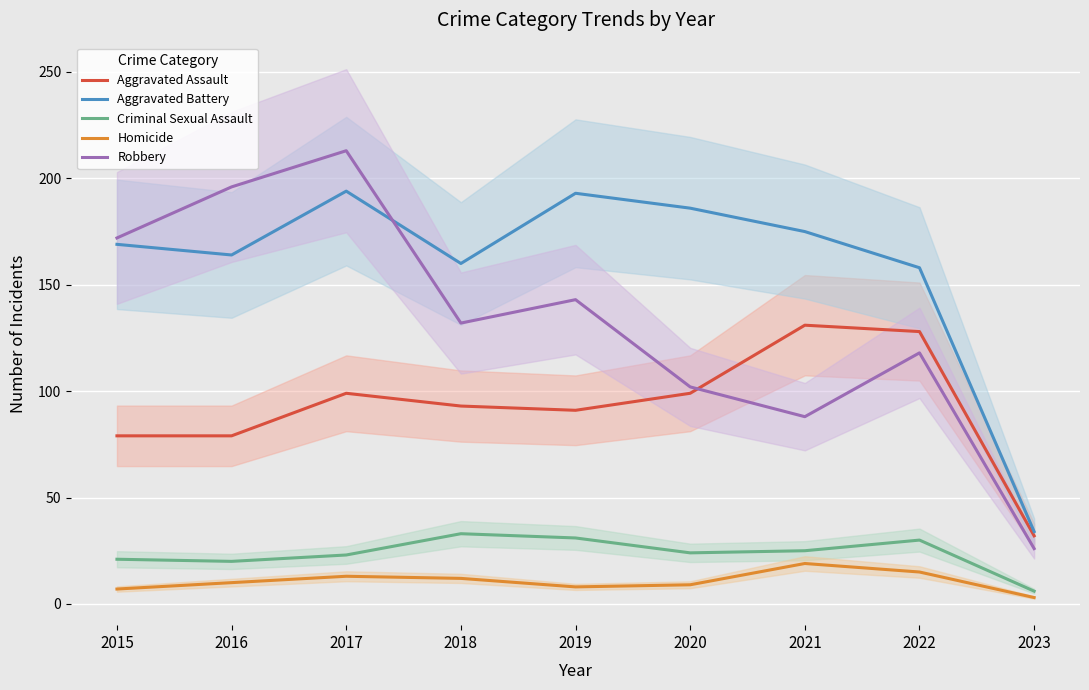

Between which two adjacent categories do Aggravated Assault and Robbery first intersect?

2020 and 2021